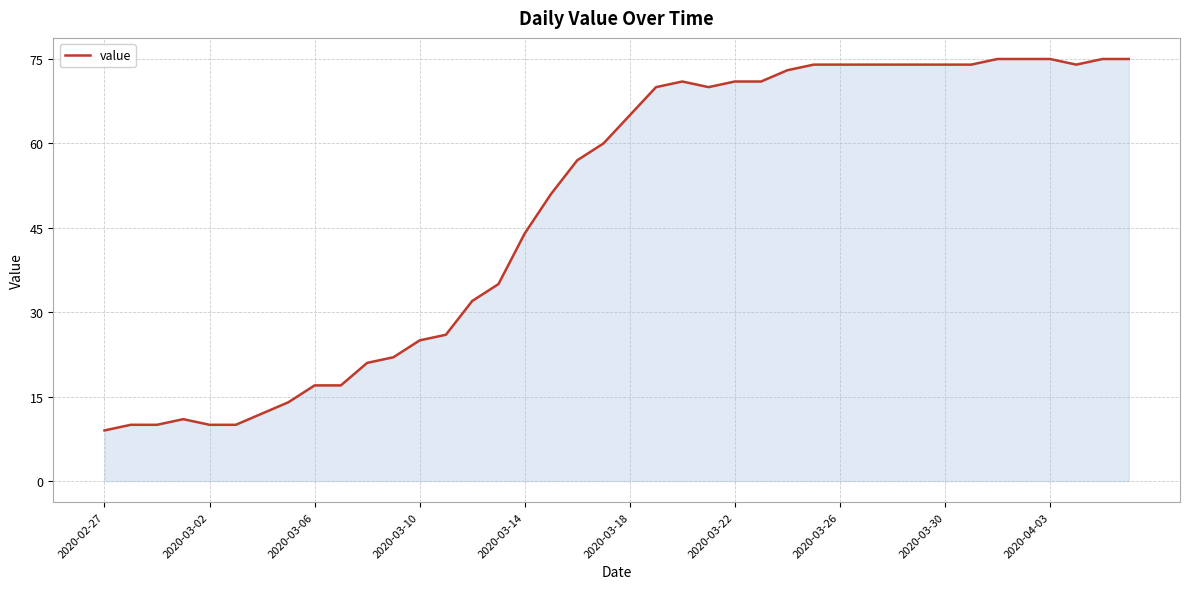

What is the difference between the maximum and minimum values?

66